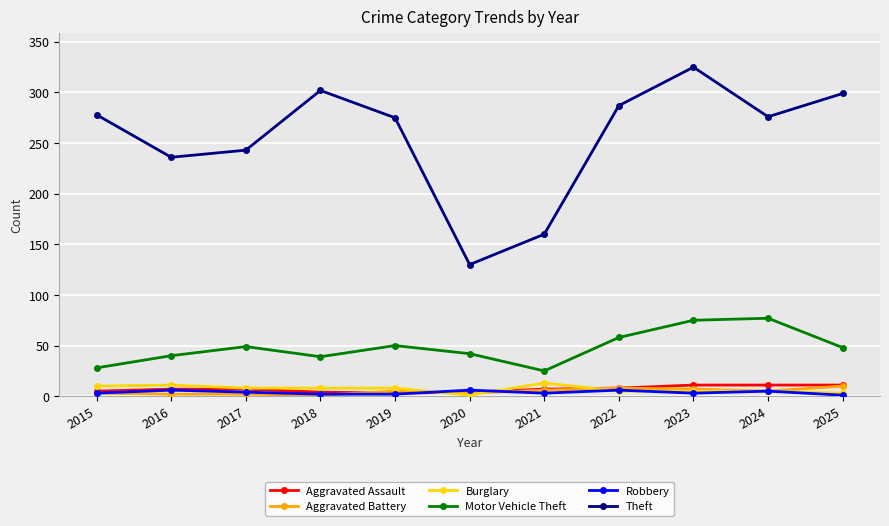

What is the smallest value displayed?

1